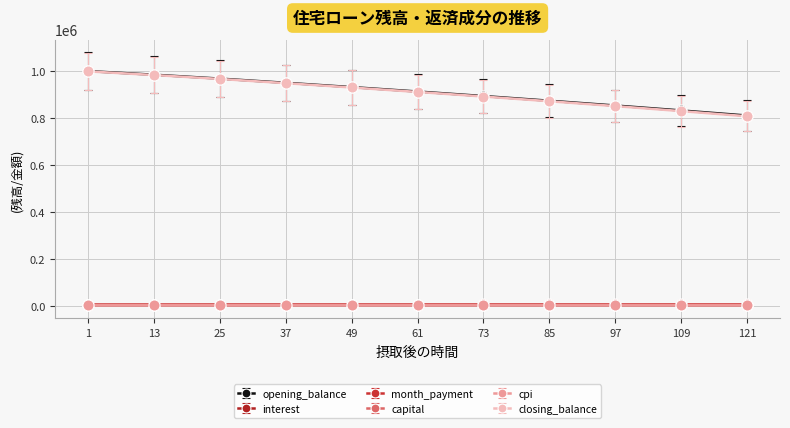

Which series has the widest spread of values?

closing_balance